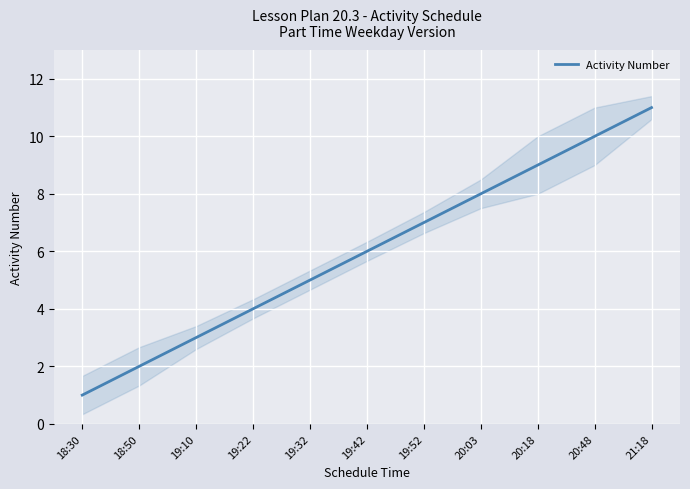

What is the change in value from 19:32 to 20:48?

+5